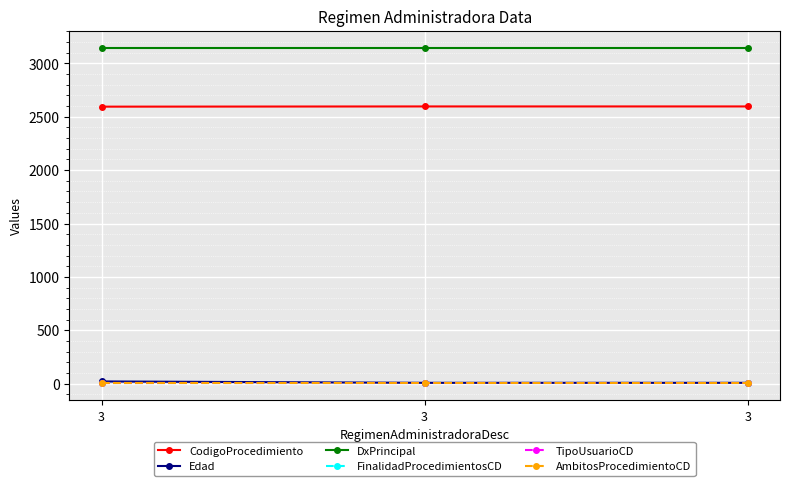

What is the total value across all series at 3?

5768